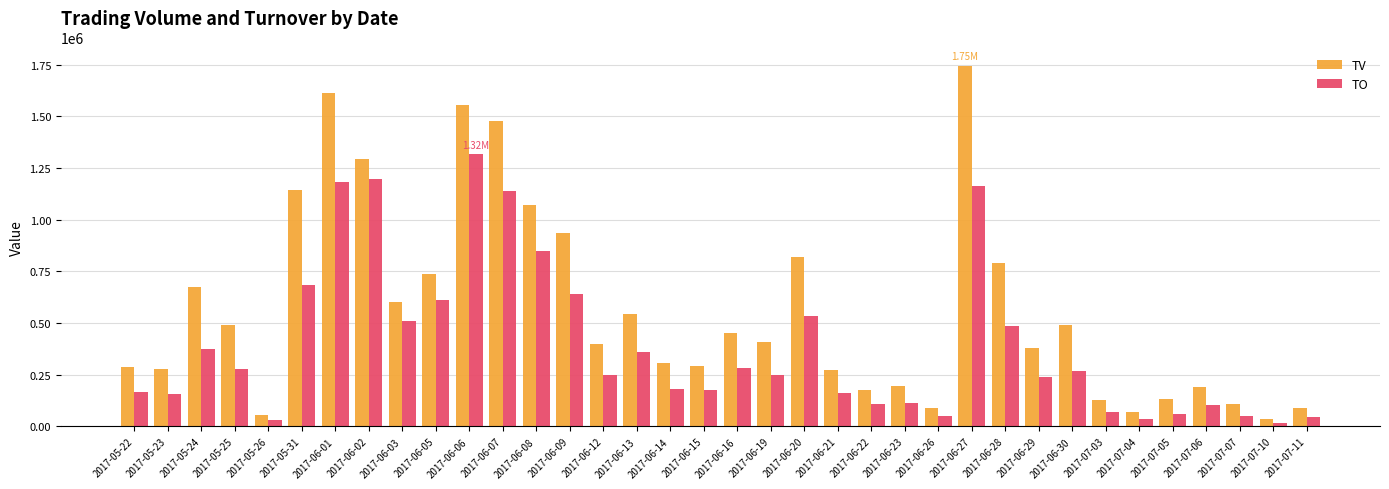

What is the label of the 29th bar from the left?

2017-06-30